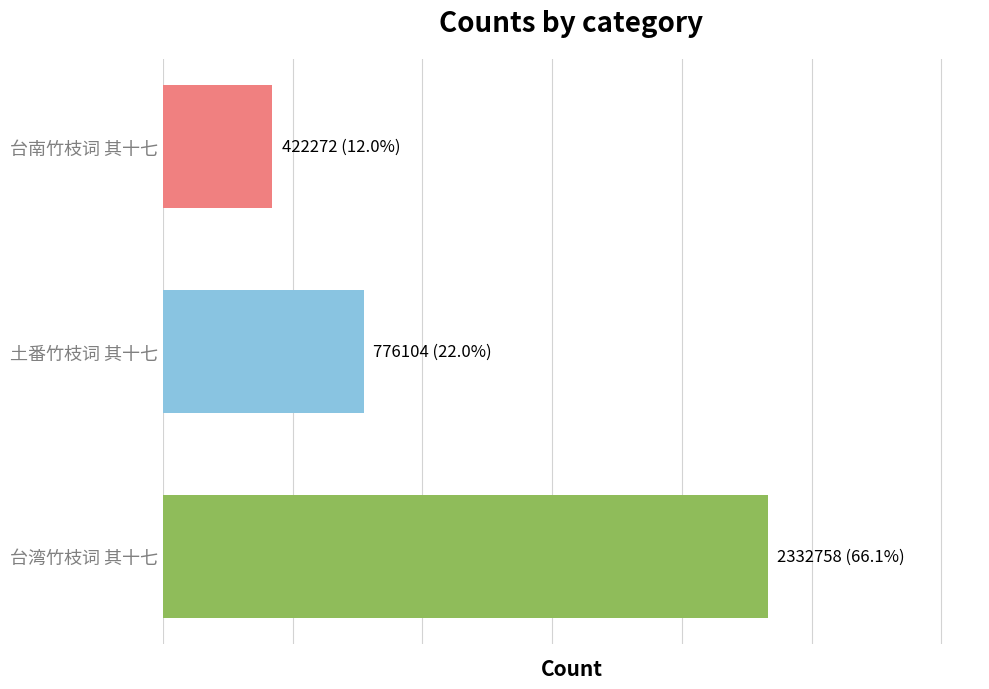

Where is the data nearest to the value 1377515?

土番竹枝词 其十七